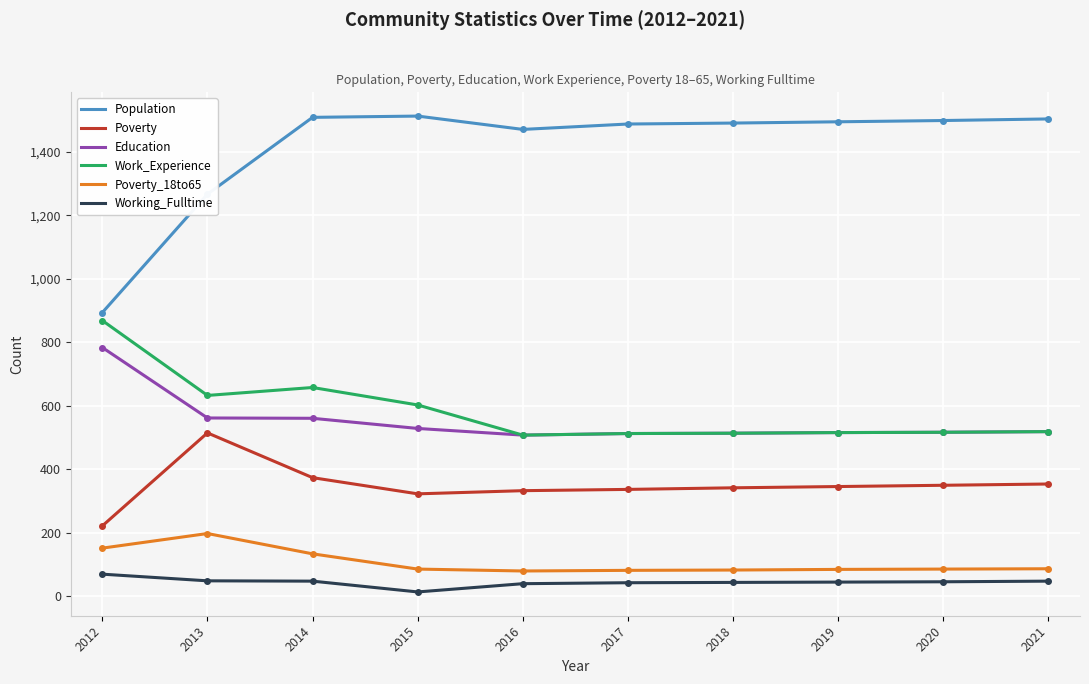

Where does the Population series first go above 1495?

2014